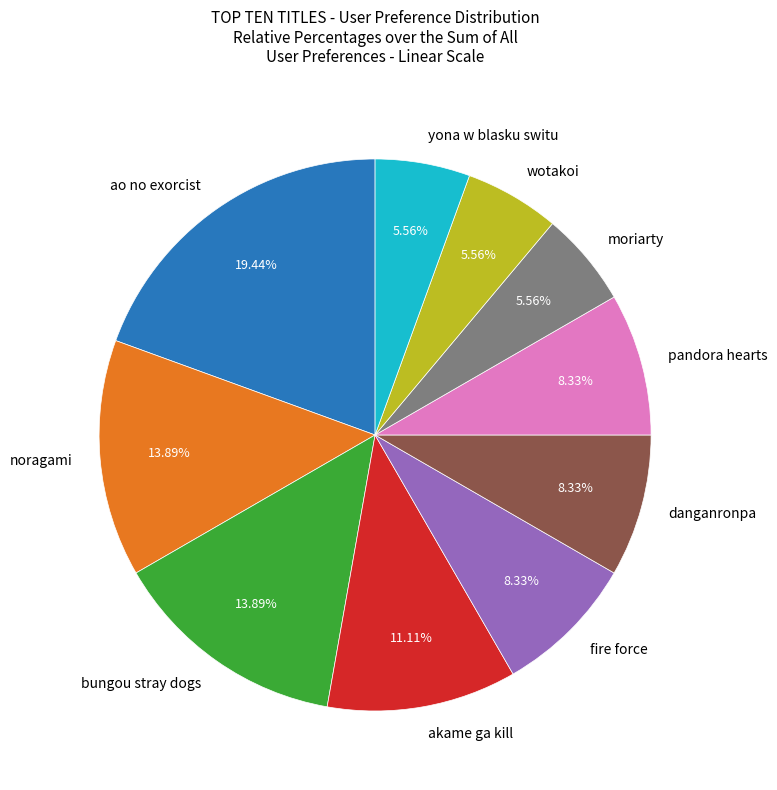

True or false: moriarty accounts for 6% of the total.

True